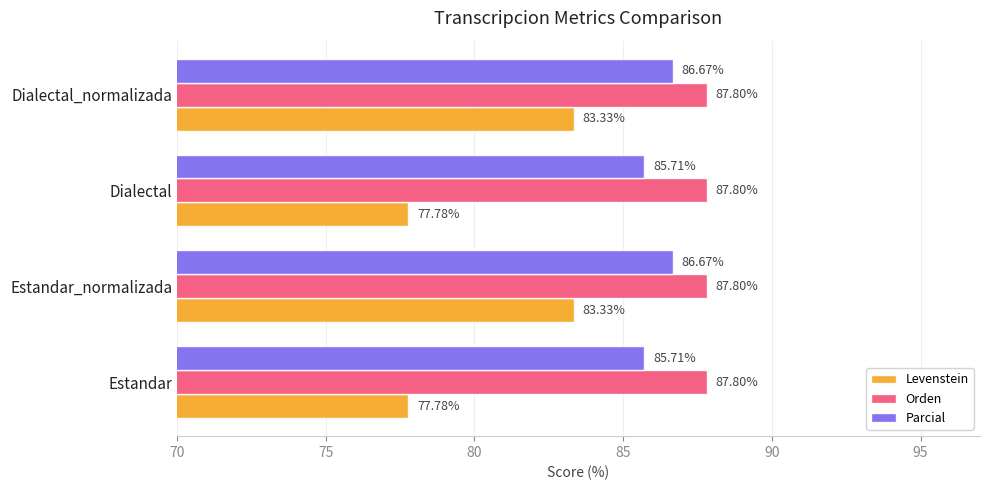

What is the sum of all Levenstein values?

322.2